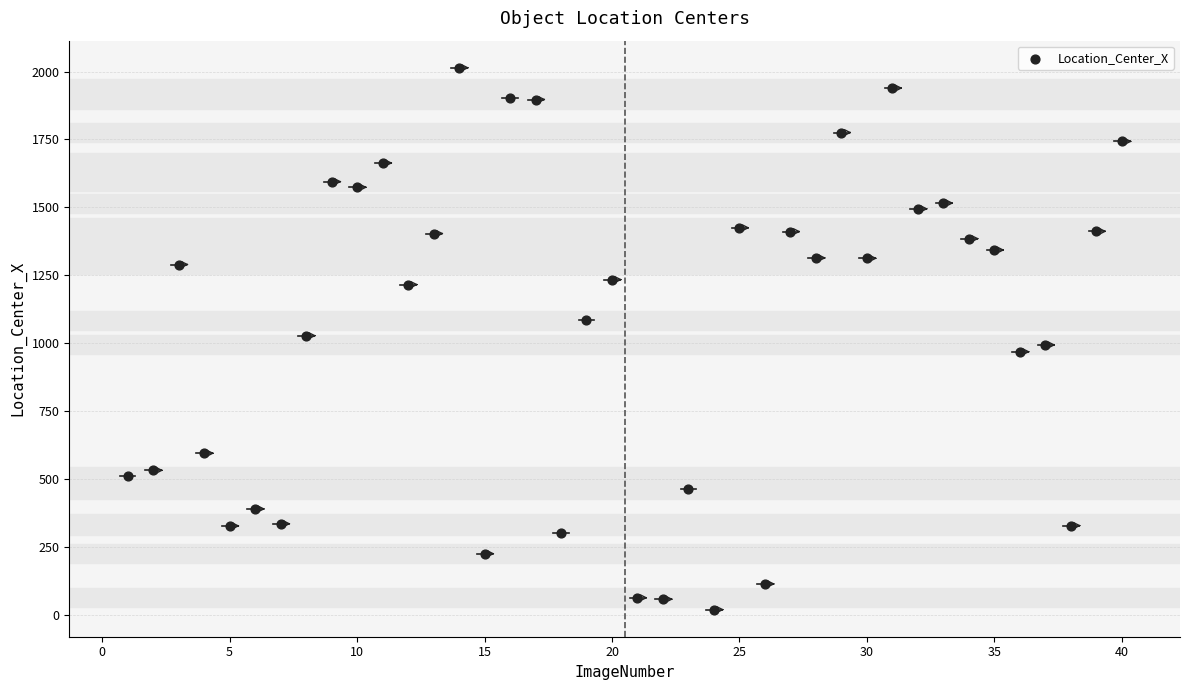

What is the range of X values (max minus min)?

39.0